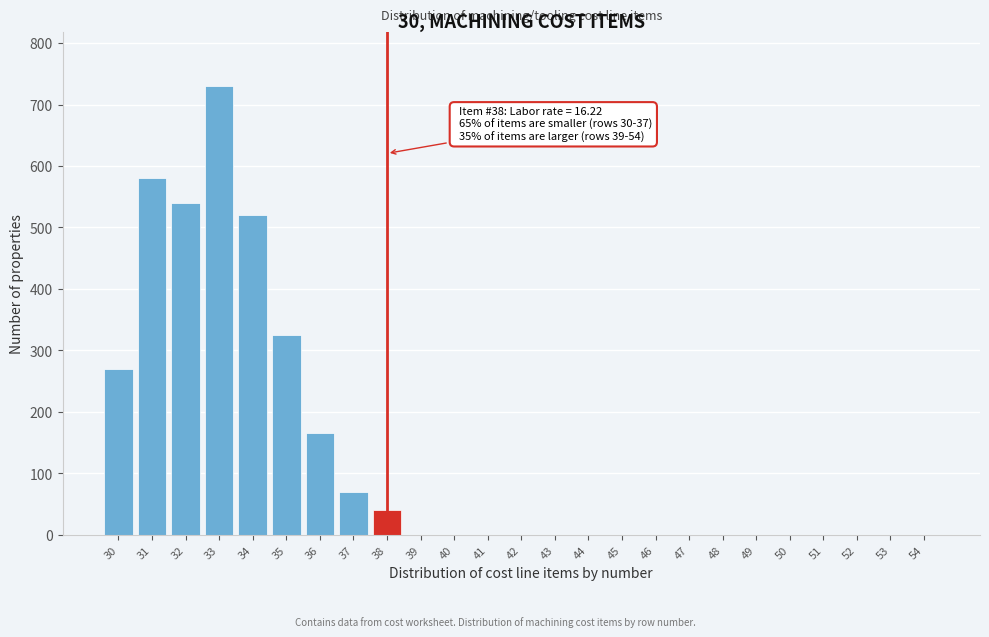

Reading left to right, list all the values displayed in this chart.

30=270	31=580	32=540	33=730	34=520	35=325	36=165	37=70	38=40	39=0	40=0	41=0	42=0	43=0	44=0	45=0	46=0	47=0	48=0	49=0	50=0	51=0	52=0	53=0	54=0